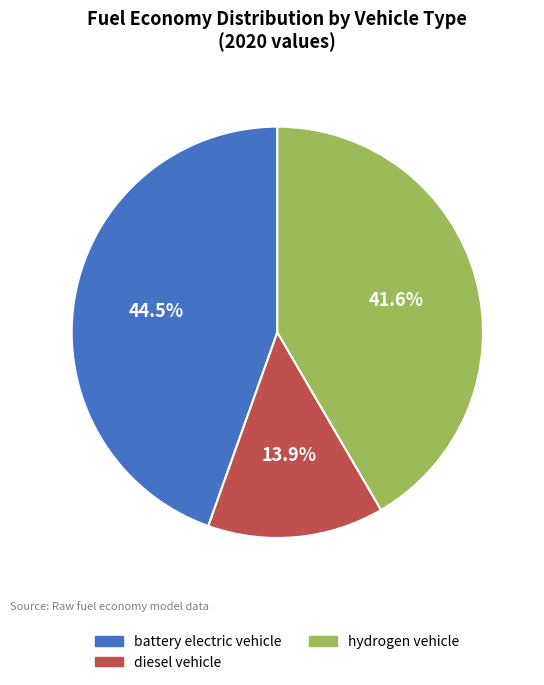

Which slice is the smallest?

diesel vehicle